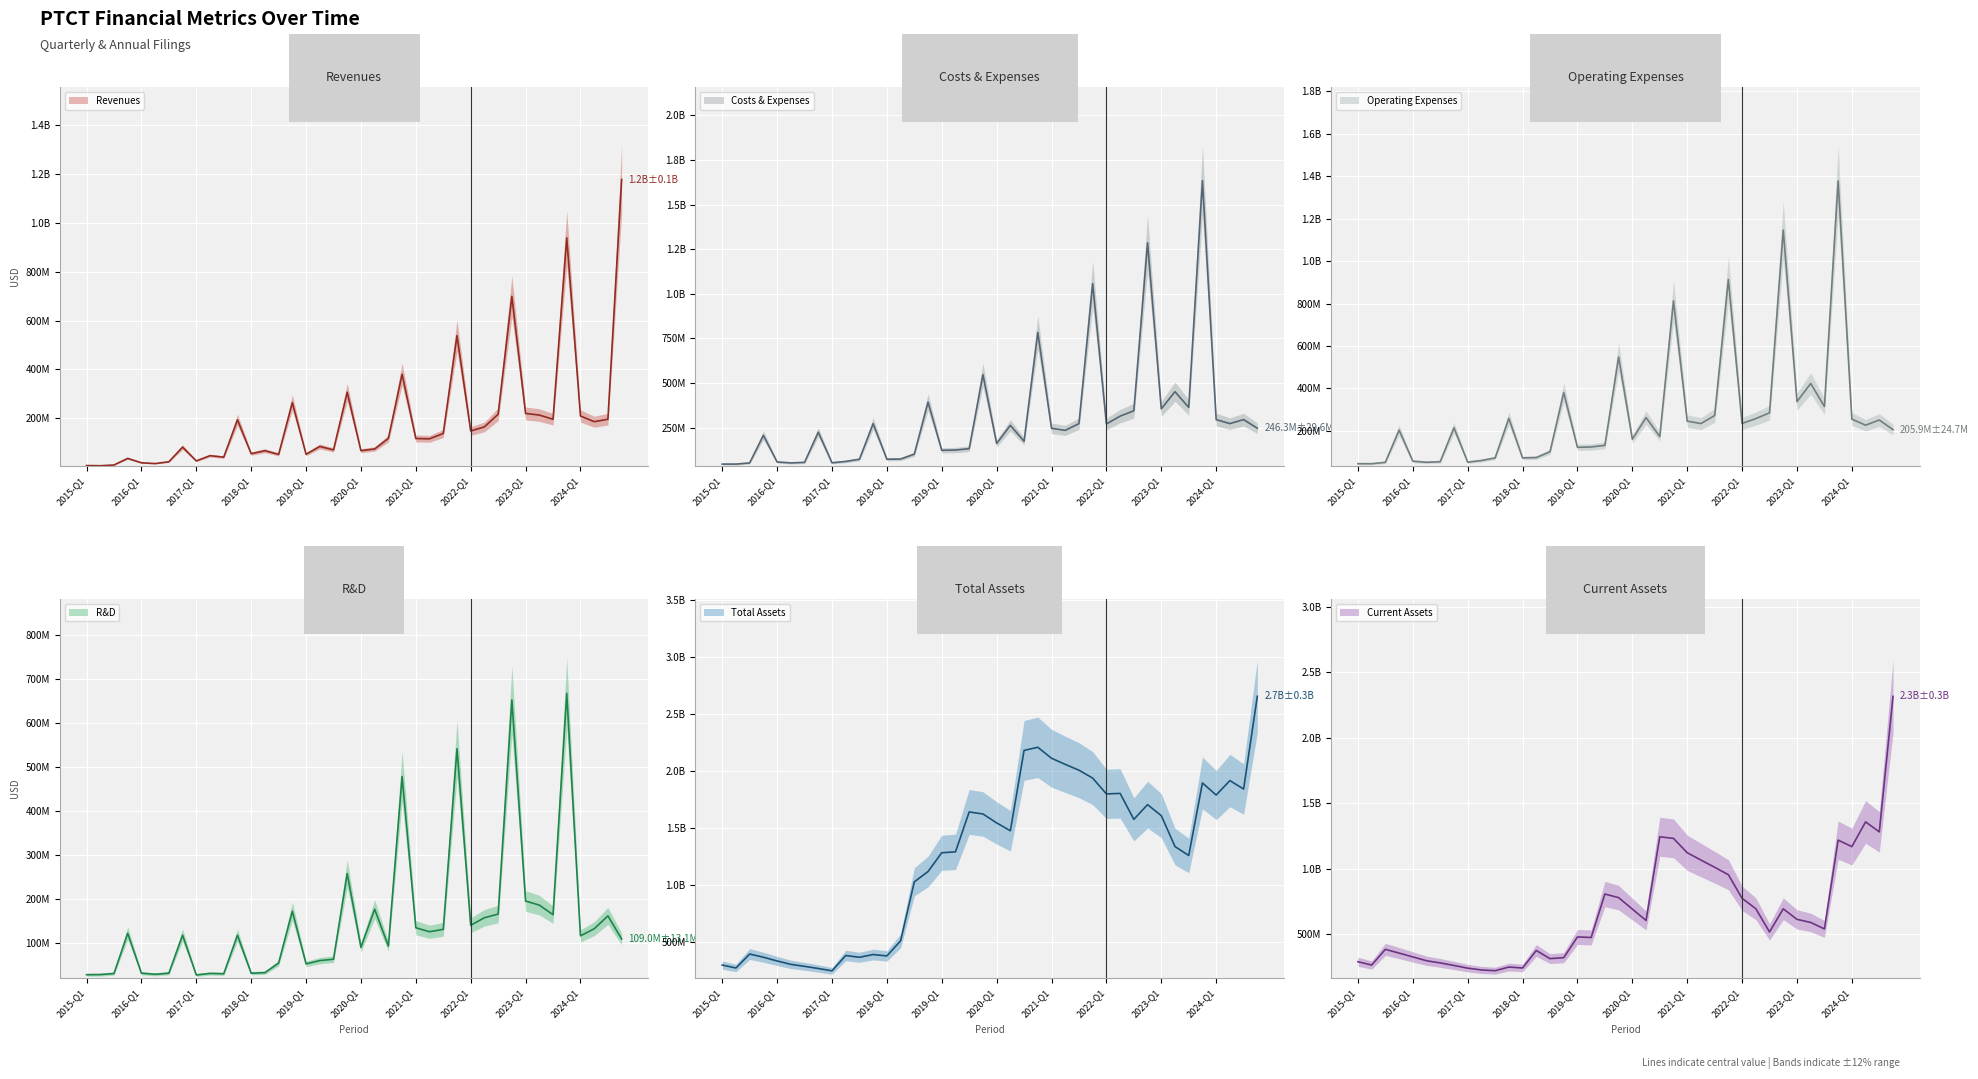

The Current Assets series shows 1356972115 at 2021-FY. True or false?

False